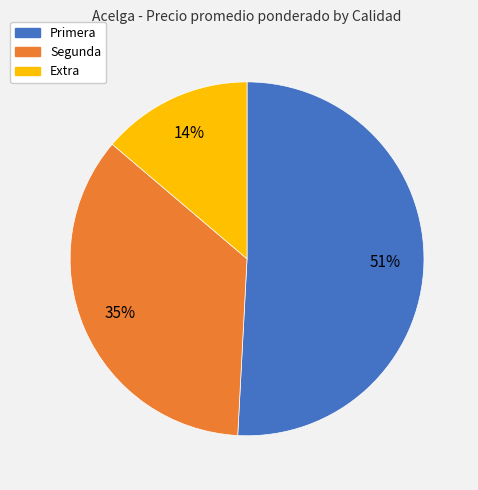

To the nearest percent, what percentage of the pie is Primera?

51%